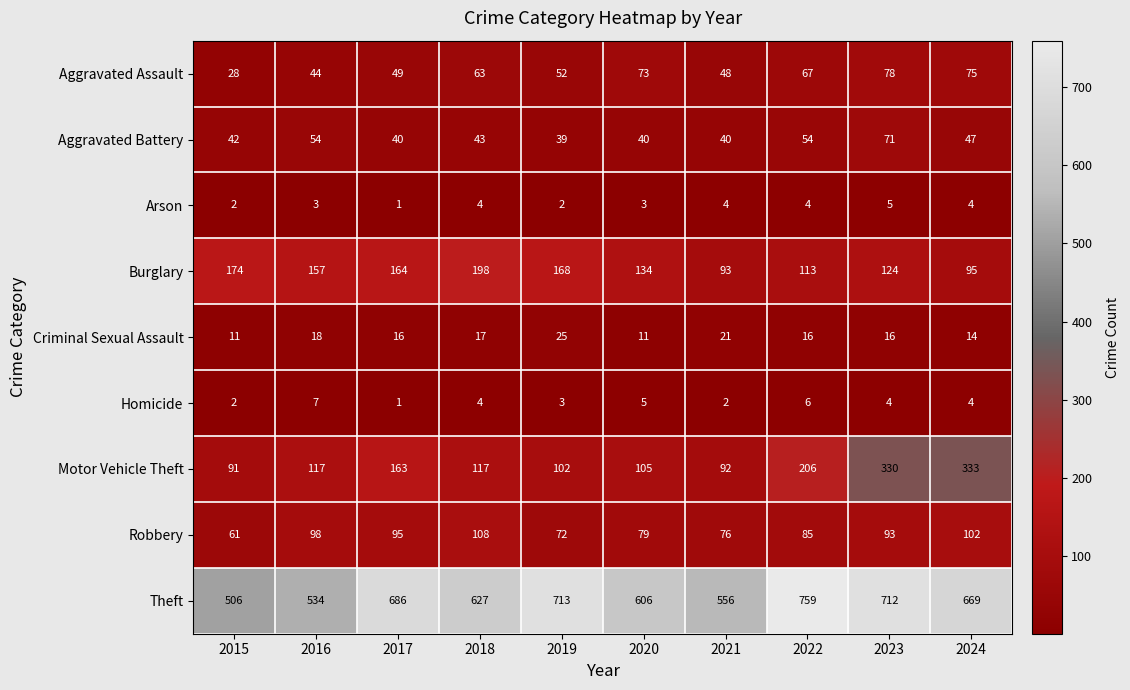

Which series has the largest total across all categories?

Theft